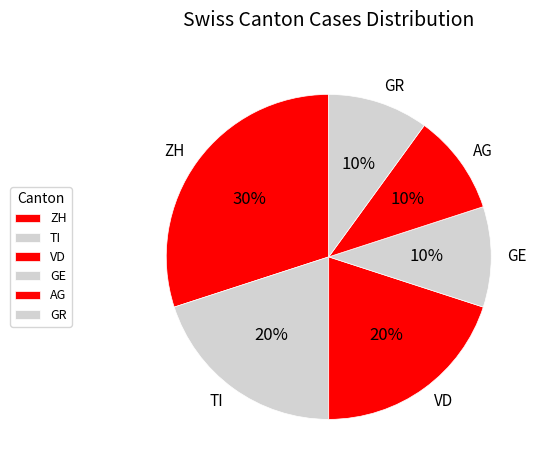

To the nearest percent, what is the average slice percentage?

17%